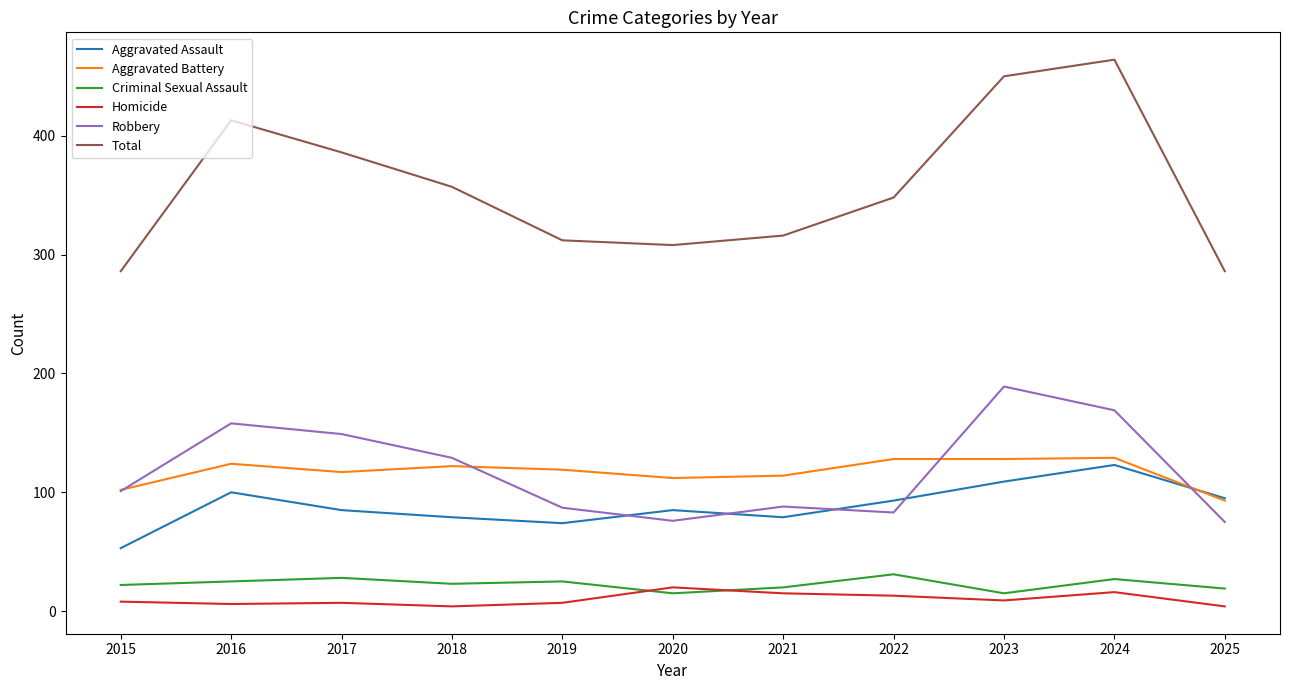

At which label does Aggravated Battery reach its minimum?

2025